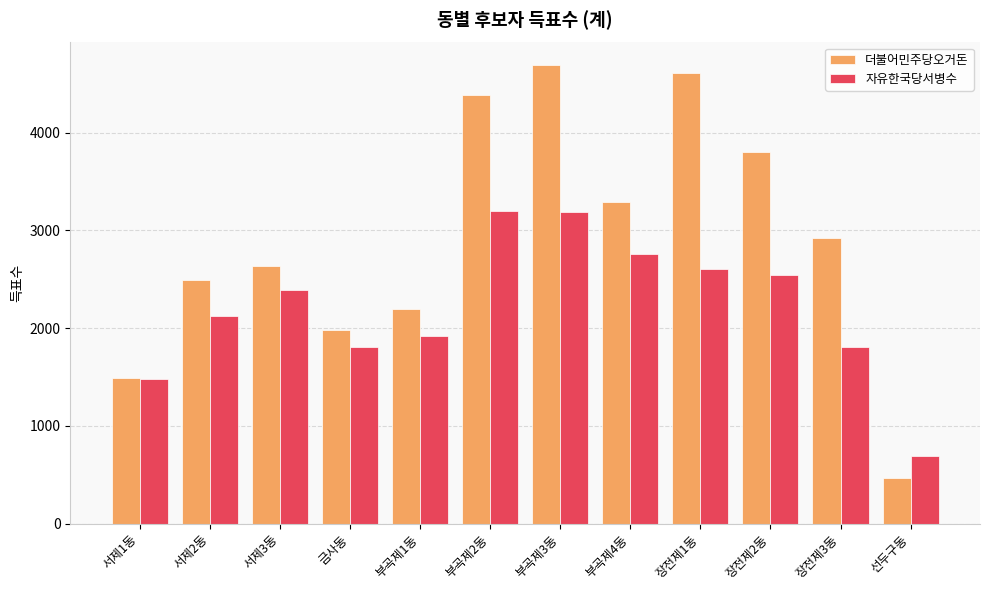

The 더불어민주당오거돈 series shows 1186 at 금사동. True or false?

False